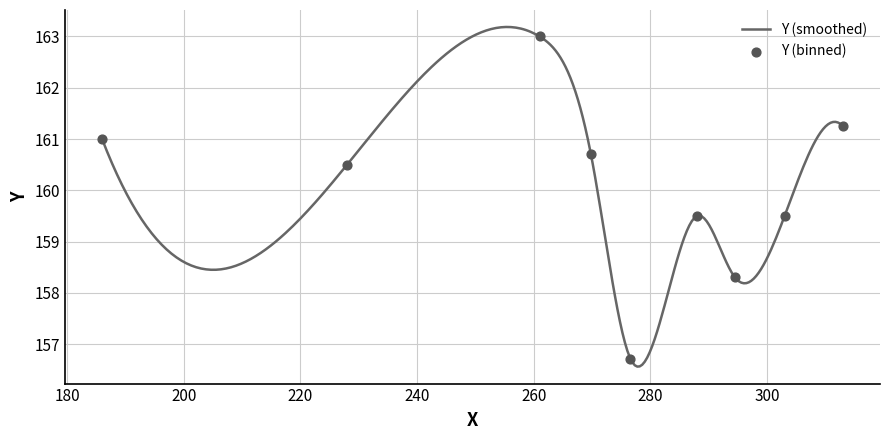

What is the maximum value for Y (smoothed)?

163.2